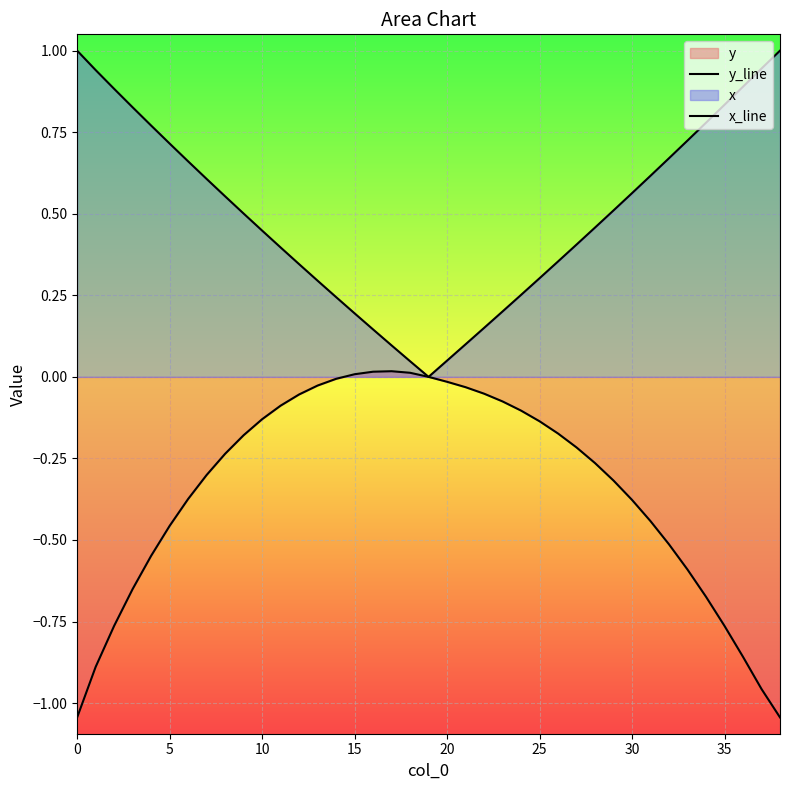

Does the chart display data point markers on the line(s)?

No